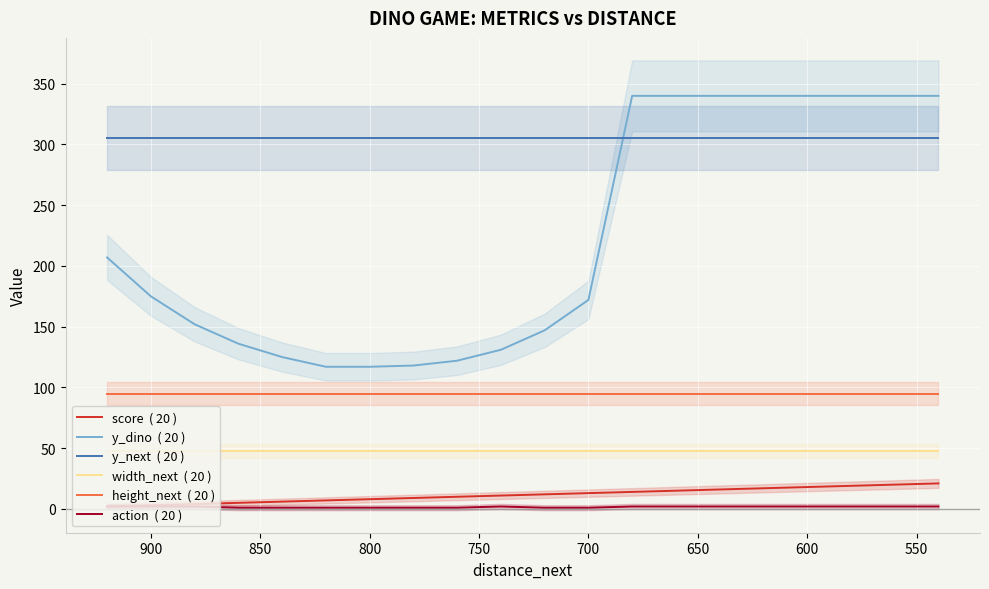

The value of y_next  ( 20 ) at 950 is 147. True or false?

False